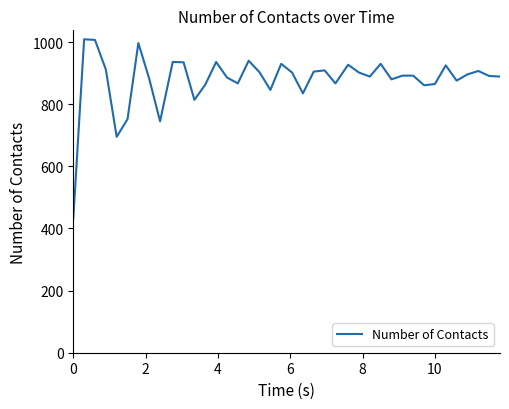

What is the difference between the maximum and minimum values?

577